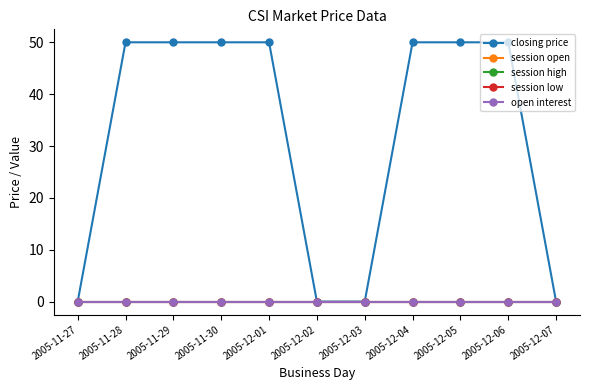

True or false: closing price has more than 0 interior local peaks.

False